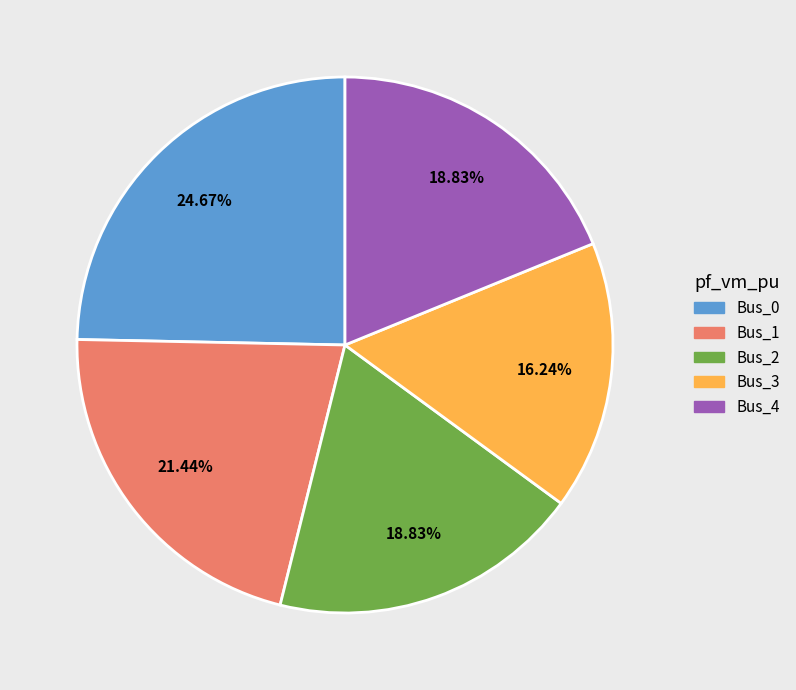

The Bus_4 slice represents 24% of the pie. True or false?

False